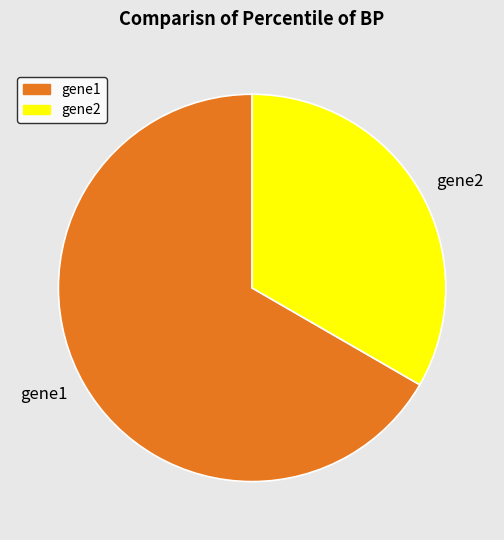

Combined, do gene2 and gene1 account for over 50%?

Yes